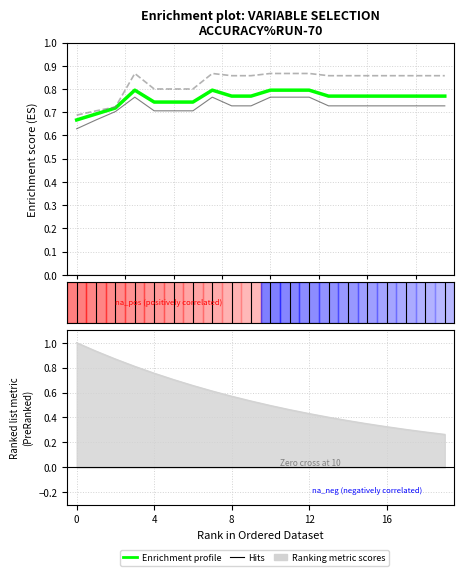

What is the difference between the second highest and minimum values in the Enrichment profile series?

0.1